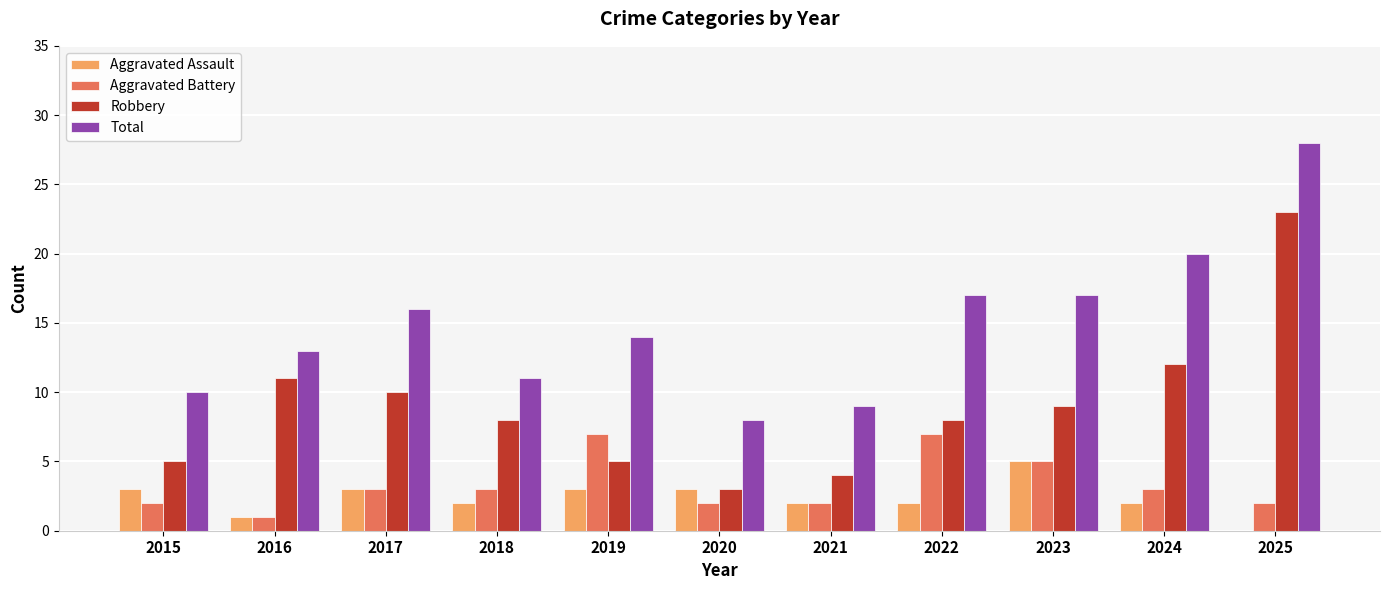

Are the bars horizontal?

No